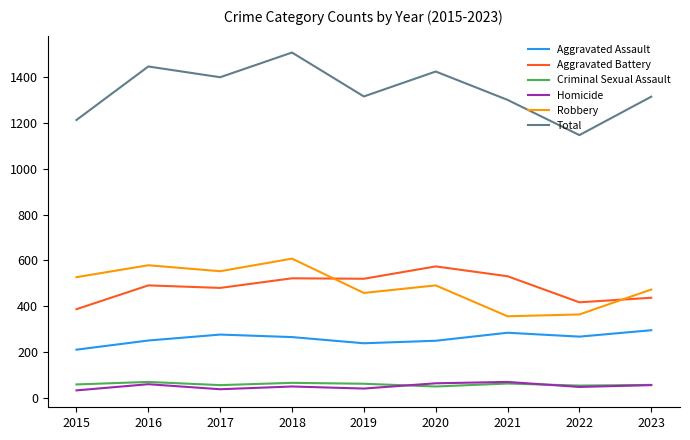

Between 2015 and 2021, which series saw the biggest shift?

Robbery